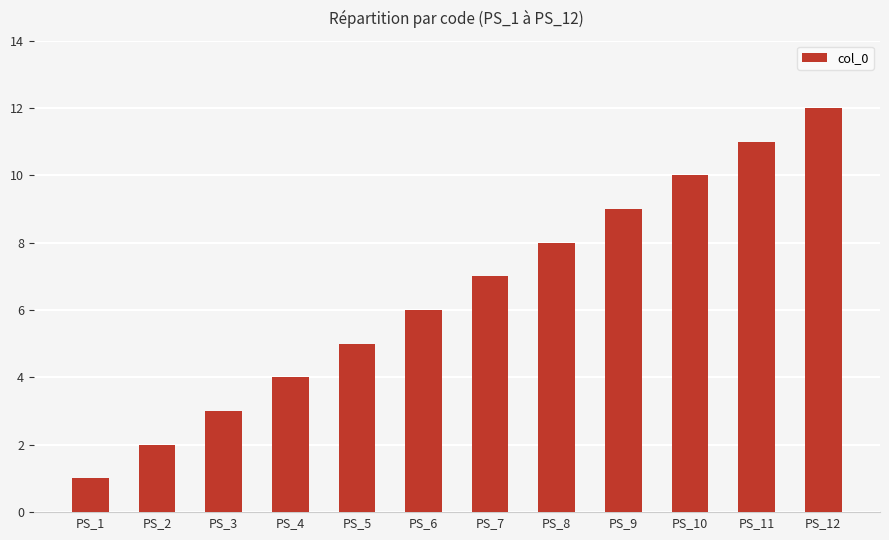

List the labels in order of value, smallest first.

PS_1, PS_2, PS_3, PS_4, PS_5, PS_6, PS_7, PS_8, PS_9, PS_10, PS_11, PS_12